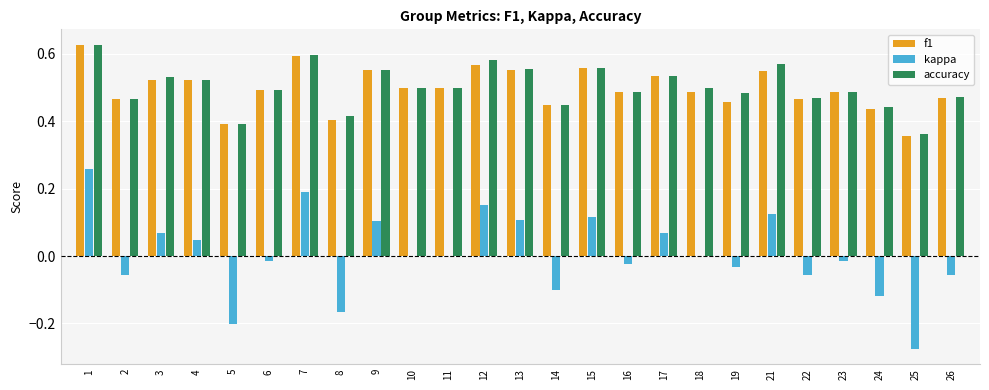

Which series changed the most between 3 and 7?

kappa